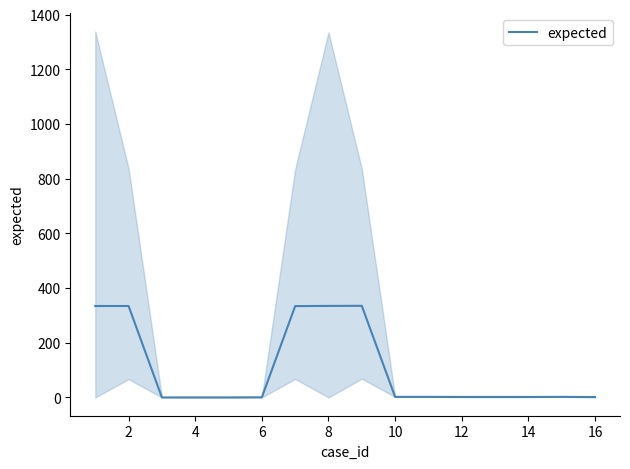

What is the highest value of the expected series?

335.0